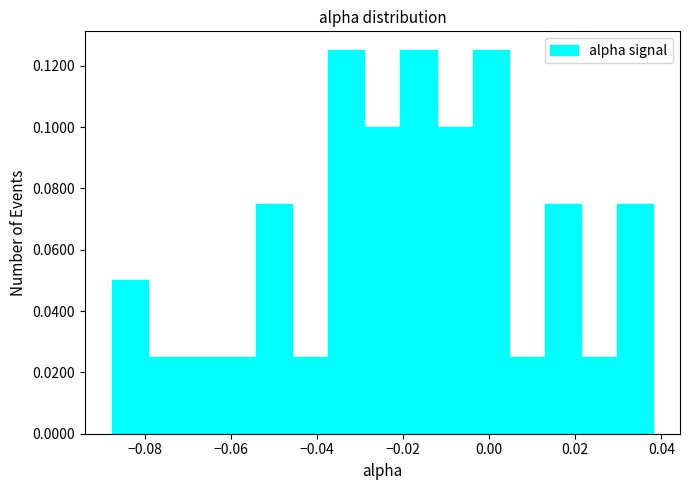

Reading left to right, list every bar in this chart as the range it spans on the x-axis followed by its height. Neither the bar edges nor the heights are printed on the chart, so give them approximately, as read against the axes.

-0.088 to -0.080: 0.050
-0.080 to -0.070: 0.026
-0.070 to -0.062: 0.026
-0.062 to -0.054: 0.026
-0.054 to -0.046: 0.076
-0.046 to -0.038: 0.026
-0.038 to -0.028: 0.126
-0.028 to -0.020: 0.100
-0.020 to -0.012: 0.126
-0.012 to -0.004: 0.100
-0.004 to 0.004: 0.126
0.004 to 0.012: 0.026
0.012 to 0.022: 0.076
0.022 to 0.030: 0.026
0.030 to 0.038: 0.076